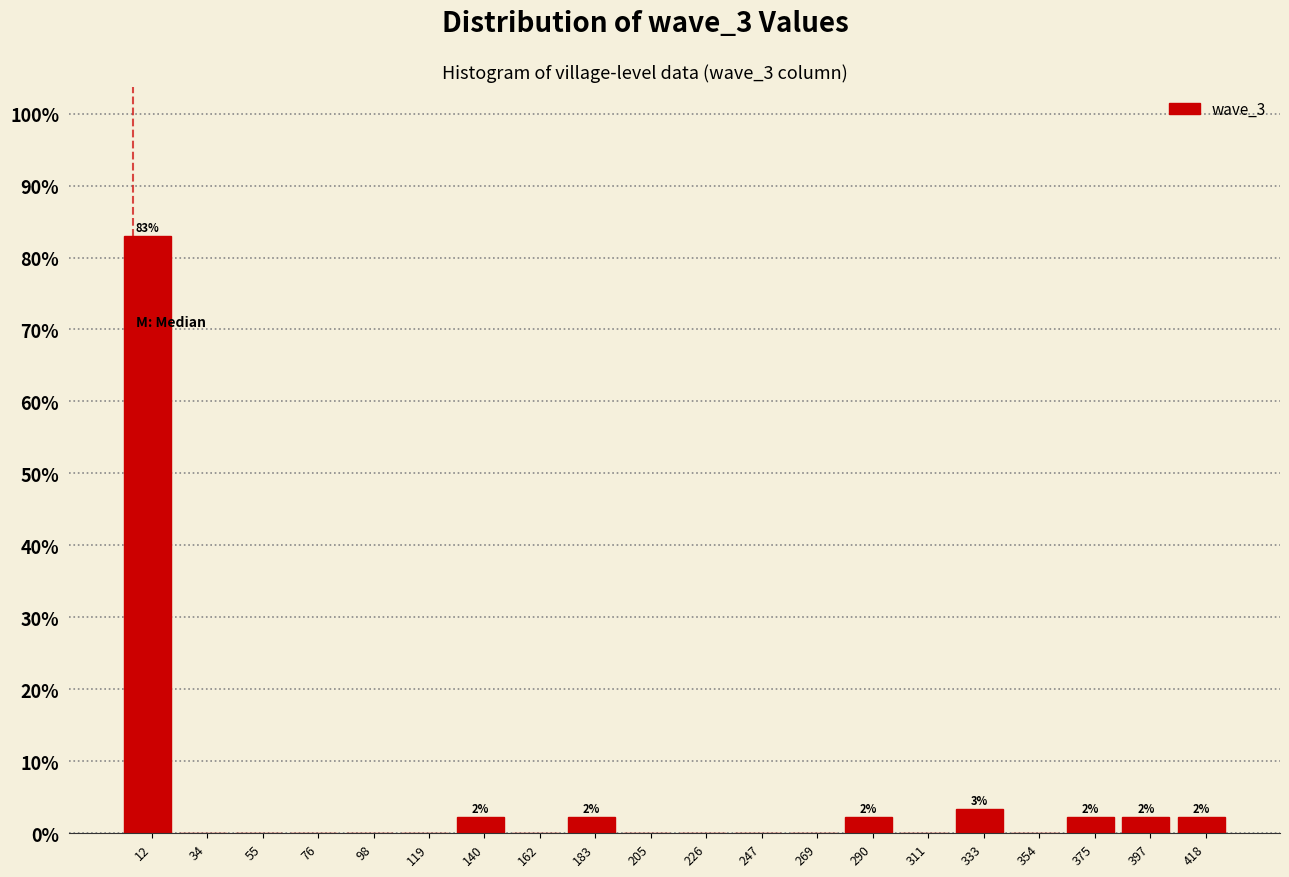

Which range on the x-axis has the tallest bar?

0 to 25